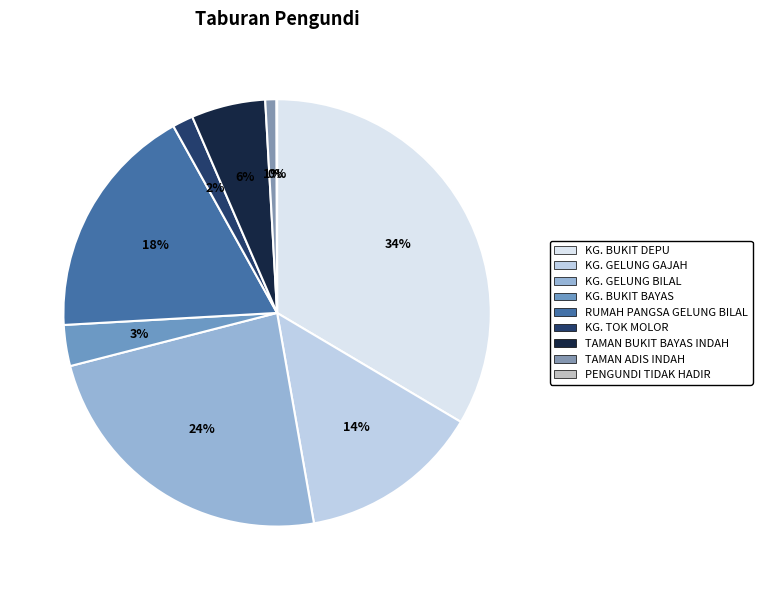

Does TAMAN ADIS INDAH account for over 50% of the chart?

No